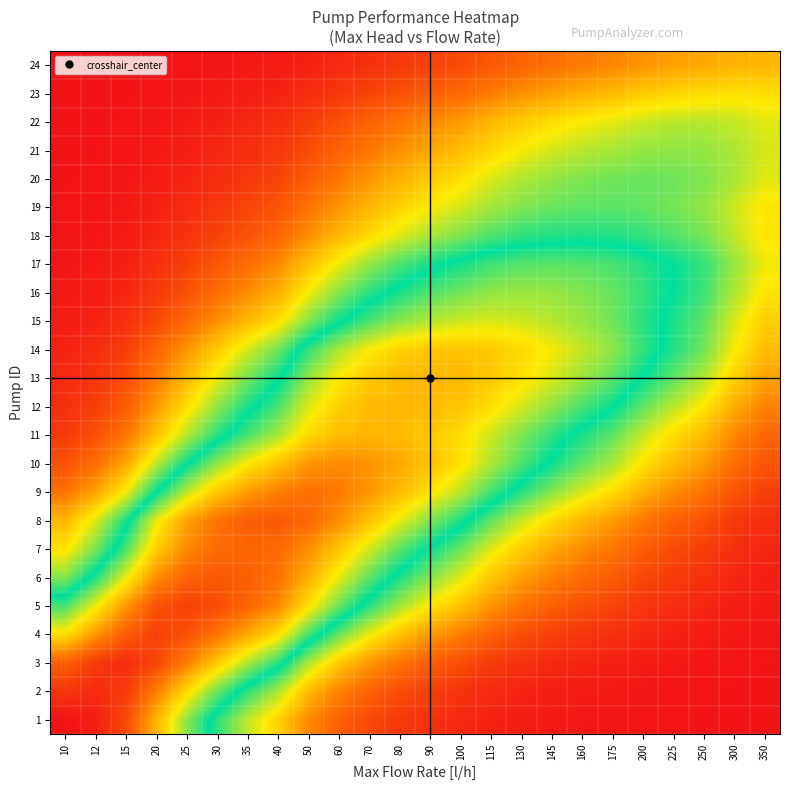

Which series has the largest total across all categories?

9